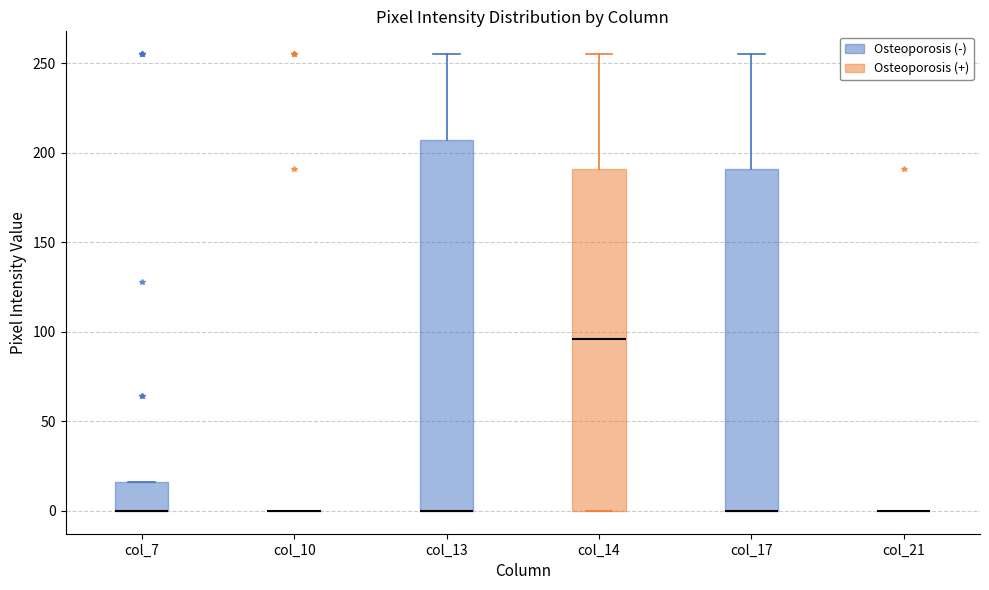

Reading left to right, read every box against the y-axis: the position of its median line, the range the box covers, and the ends of its whiskers. The values are not printed on the chart, so give them approximately, as read against the axis.

col_7: median 0 (drawn on the box's lower edge), box 0 to 15, whiskers 0 to 15
col_10: box collapsed to a line at 0, whiskers 0 to 0
col_13: median 0 (drawn on the box's lower edge), box 0 to 205, whiskers 0 to 255
col_14: median 95, box 0 to 190, whiskers 0 to 255
col_17: median 0 (drawn on the box's lower edge), box 0 to 190, whiskers 0 to 255
col_21: box collapsed to a line at 0, whiskers 0 to 0